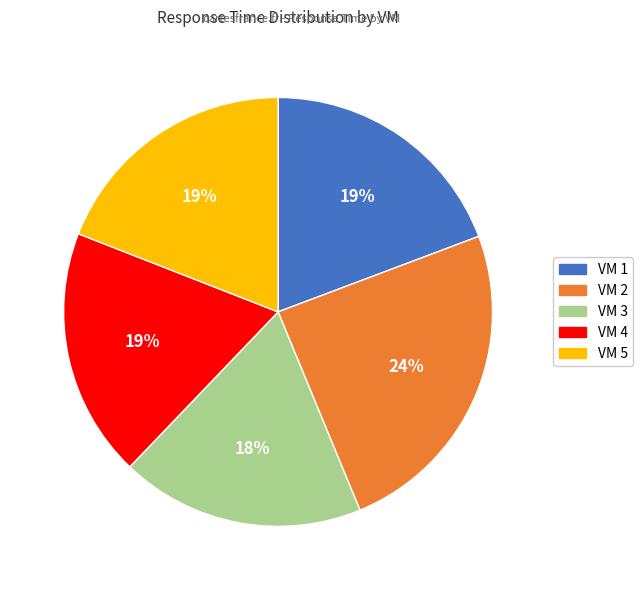

What is the ratio of the value at VM 4 to the value at VM 1?

1.0